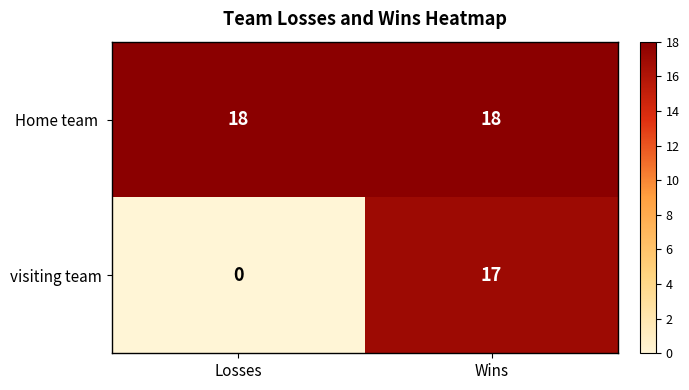

What is the difference between the maximum and minimum values in the visiting team series?

17